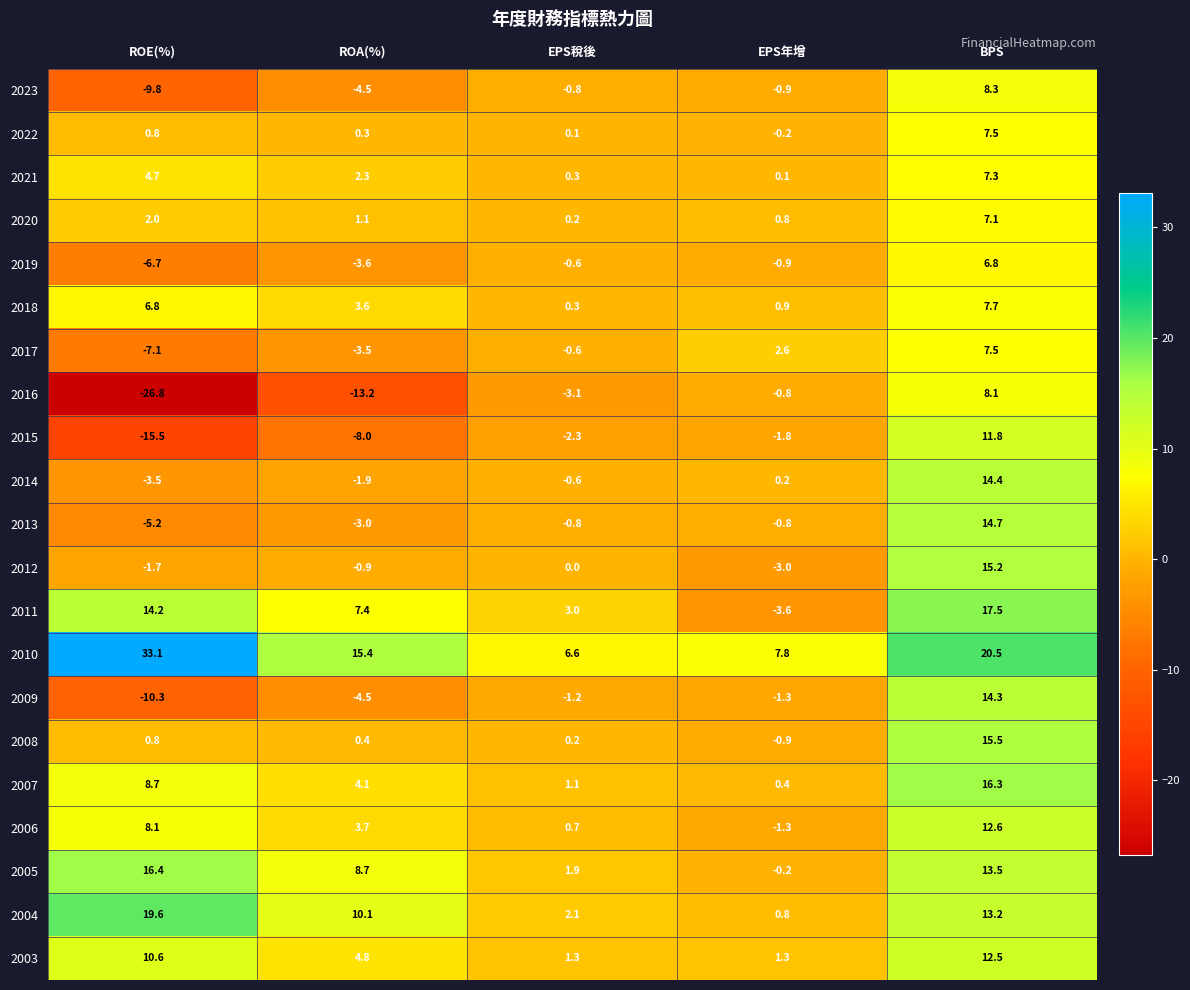

At which category does the chart reach its minimum across all series?

ROE(%)